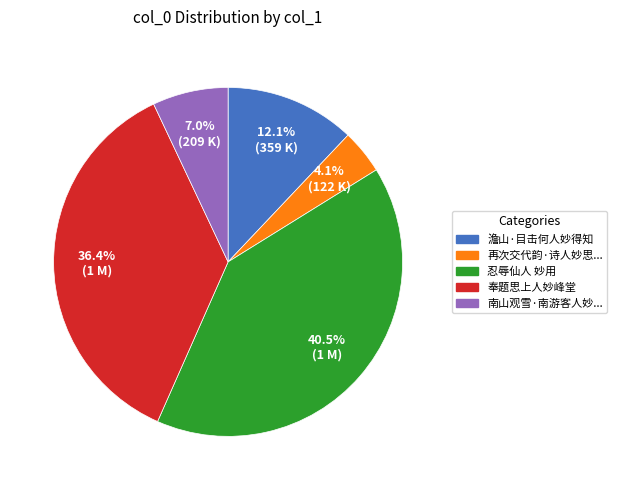

Is there any slice that represents more than half of the pie?

No